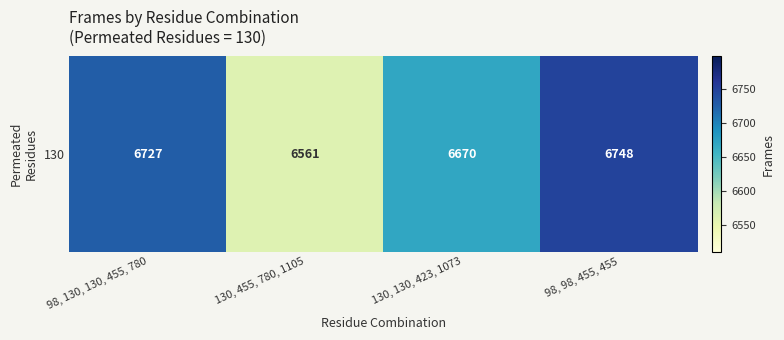

What is the maximum value shown in the chart?

6748